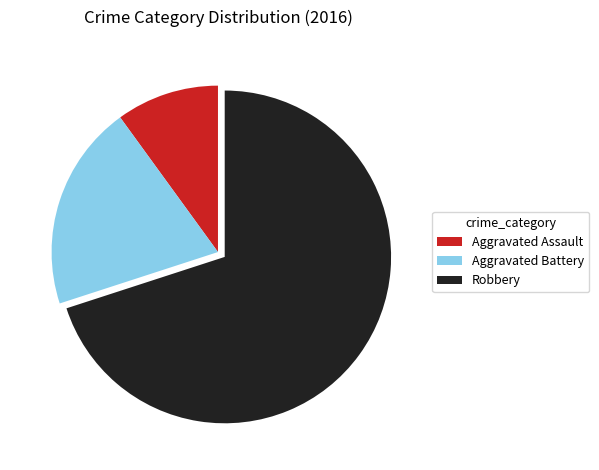

Count the number of slices in the pie.

3